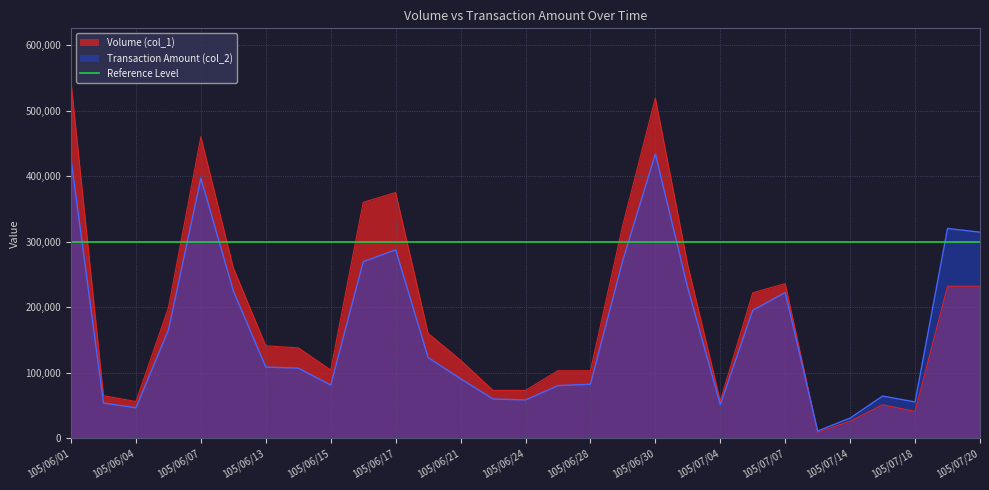

Which category has the highest value in the Volume (col_1) series?

105/06/01